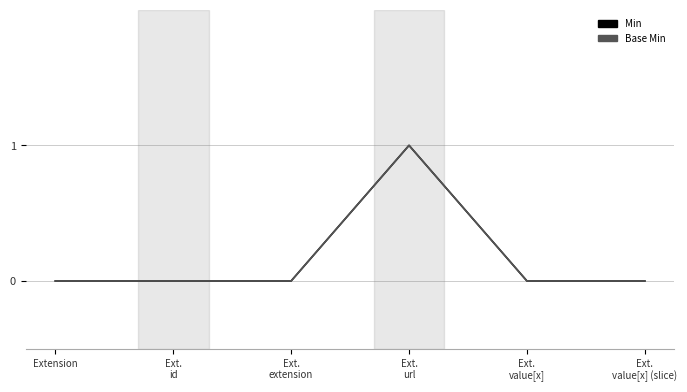

Reading right to left, transcribe all the data shown in this chart.

Min: 0	0	1	0	0	0
Base Min: 0	0	1	0	0	0